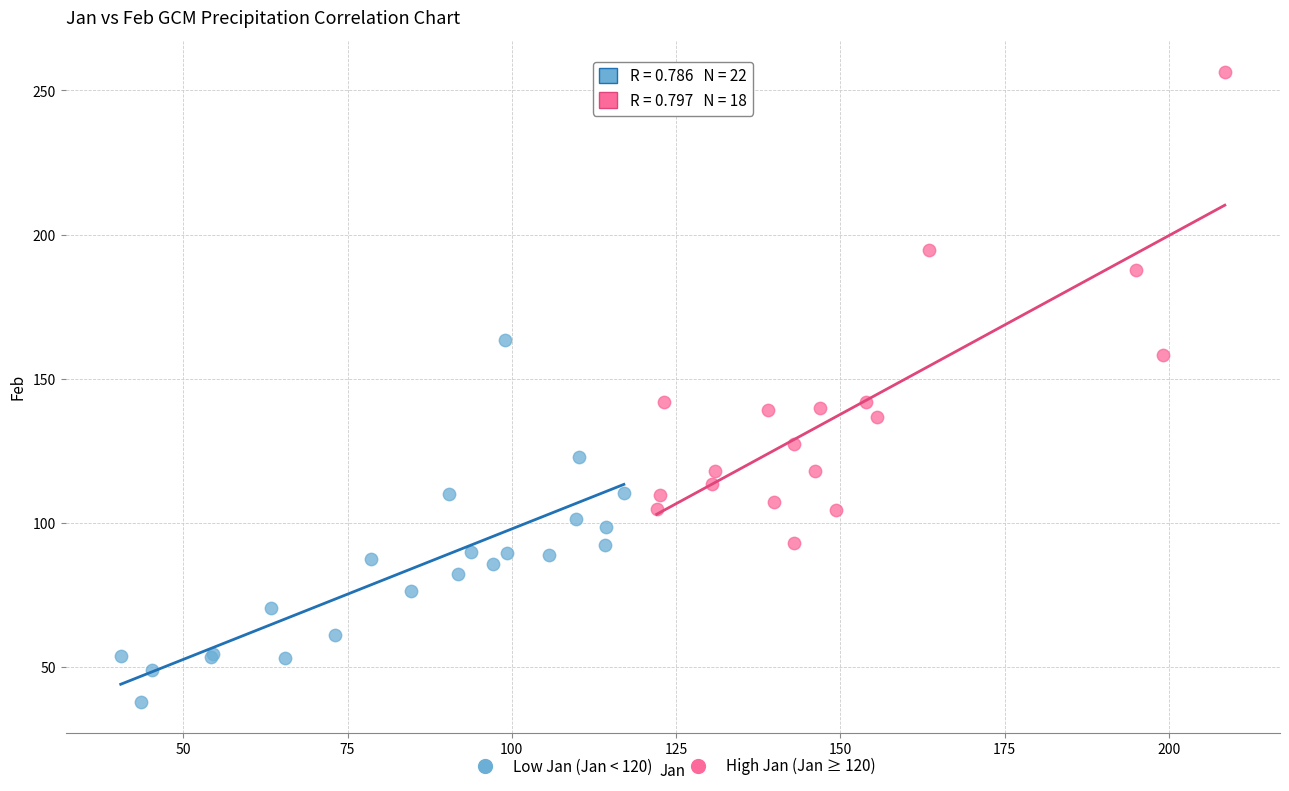

Which series has the widest spread of Y values?

High Jan (Jan ≥ 120)